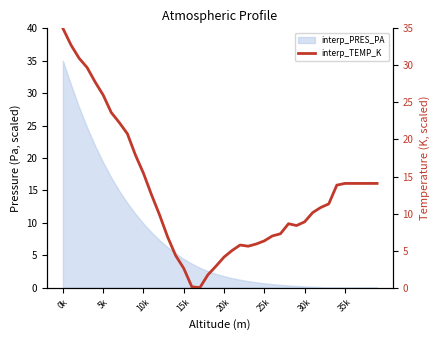

What is the change in value from 15k to 25k?

+3.7